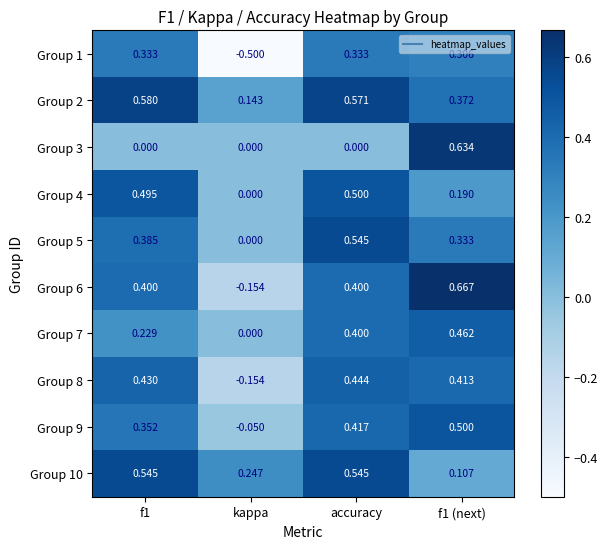

What is the smallest value displayed?

-0.5